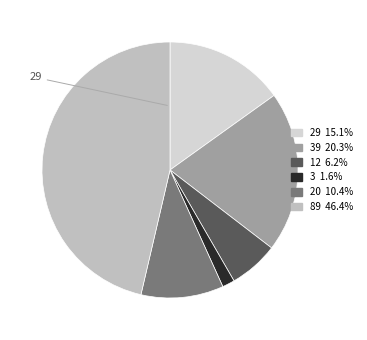

How many segments does this pie chart have?

6